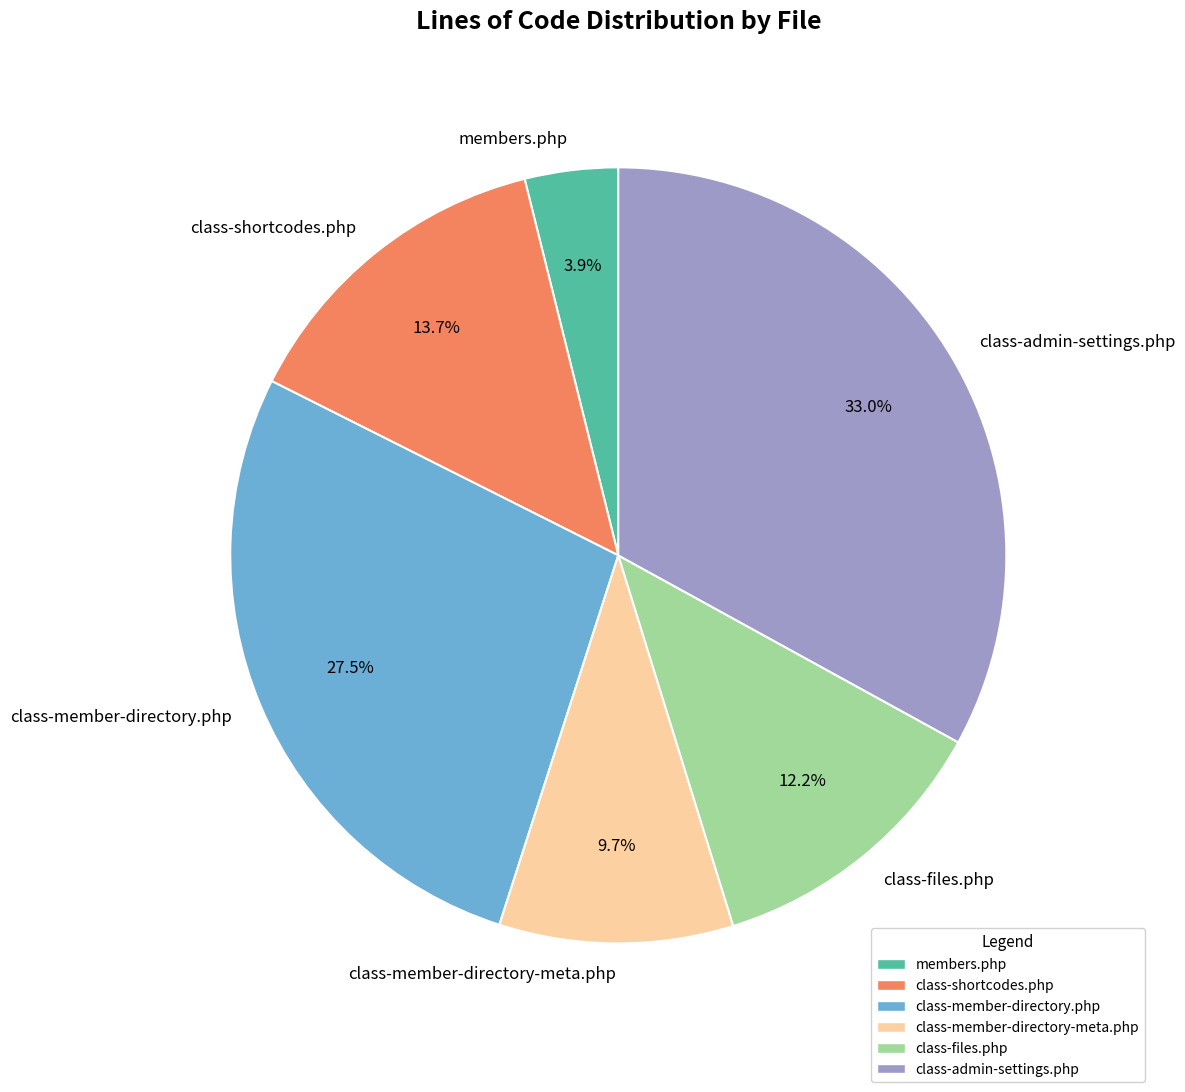

Which has a higher value, members.php or class-admin-settings.php?

class-admin-settings.php